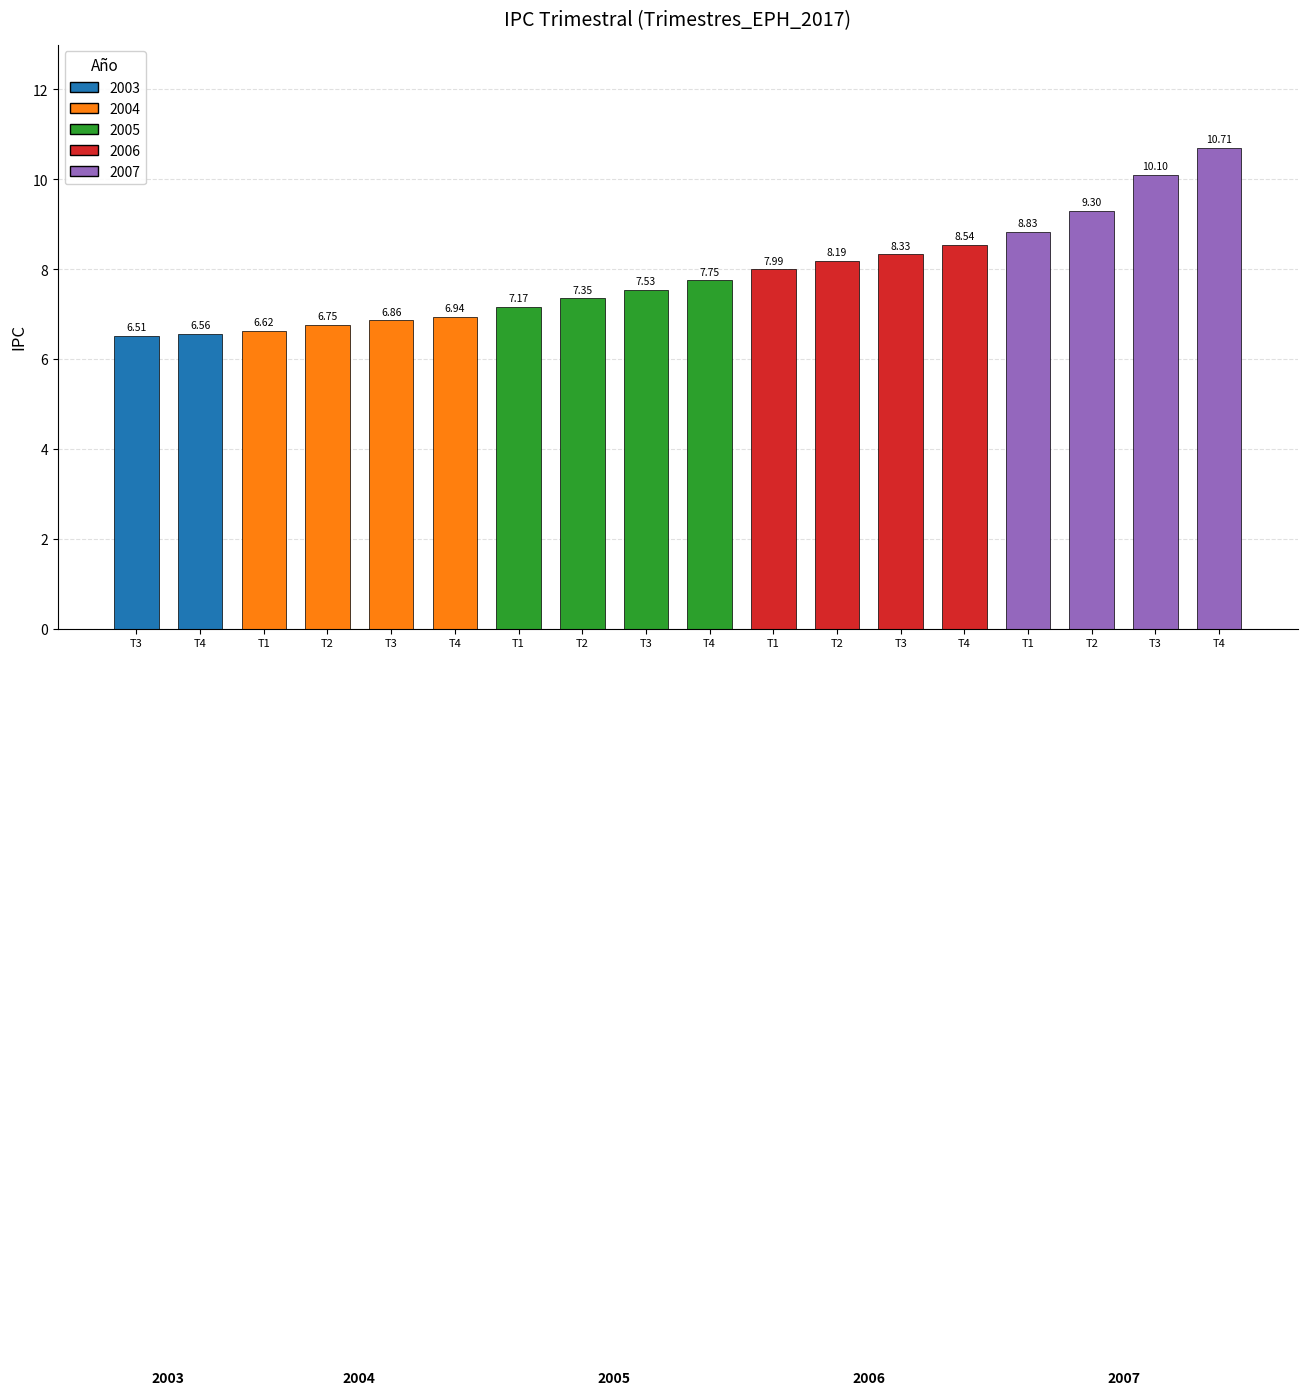

What is the label of the 8th bar from the left?

2005T2